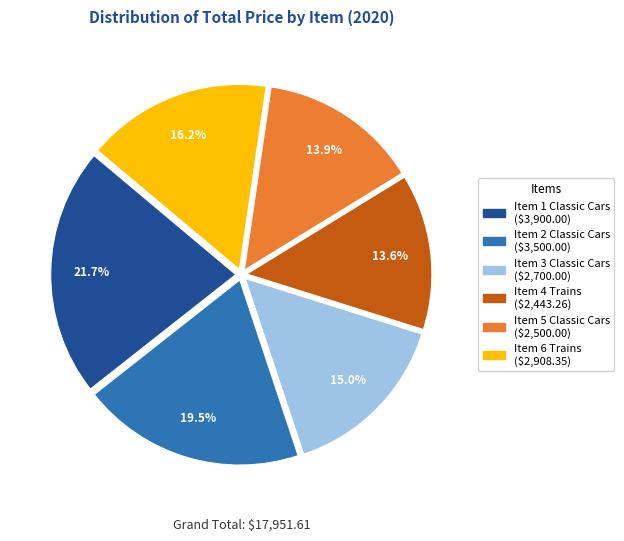

What percentage is the Item 1 Classic Cars slice, to the nearest percent?

22%